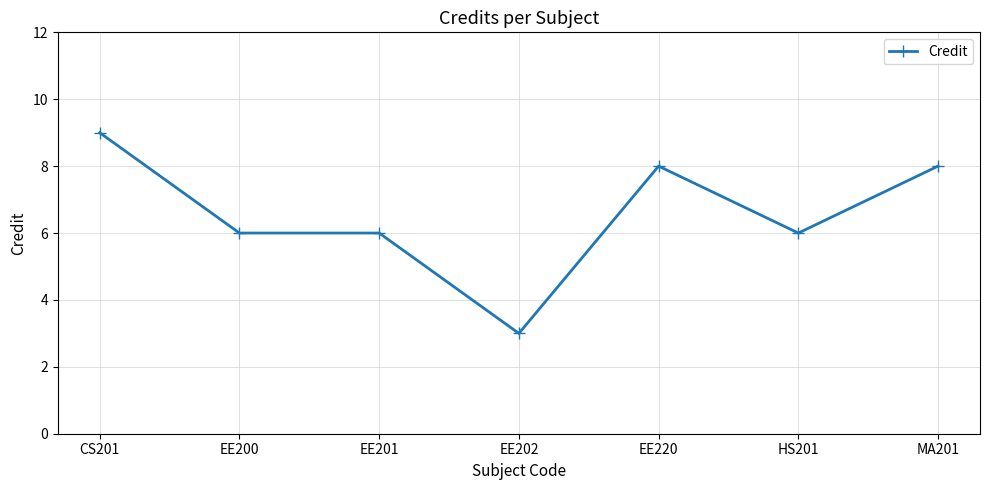

At which category does the chart reach its minimum across all series?

EE202